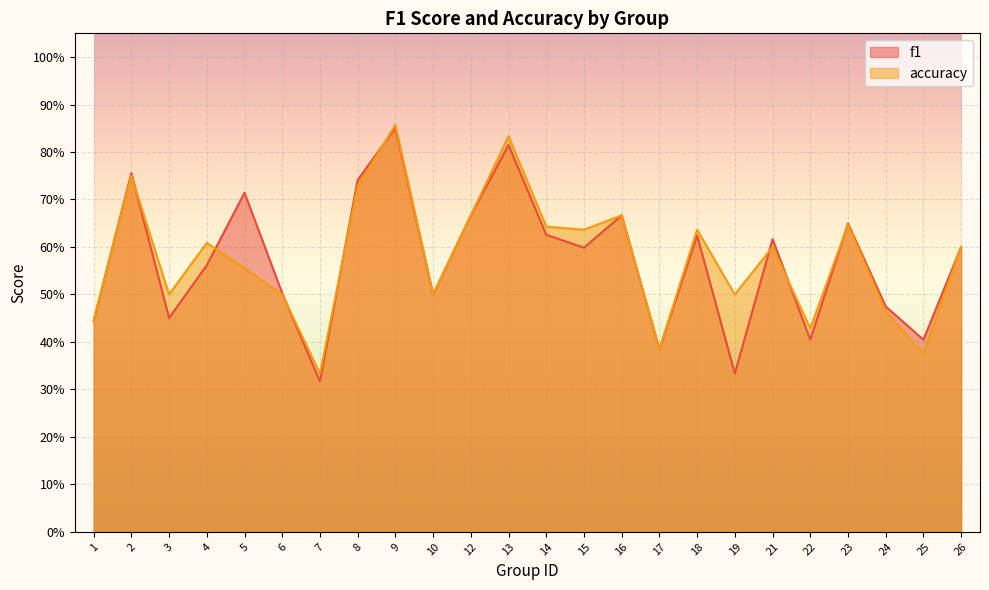

What is the difference between the maximum and minimum values in the f1 series?

0.5